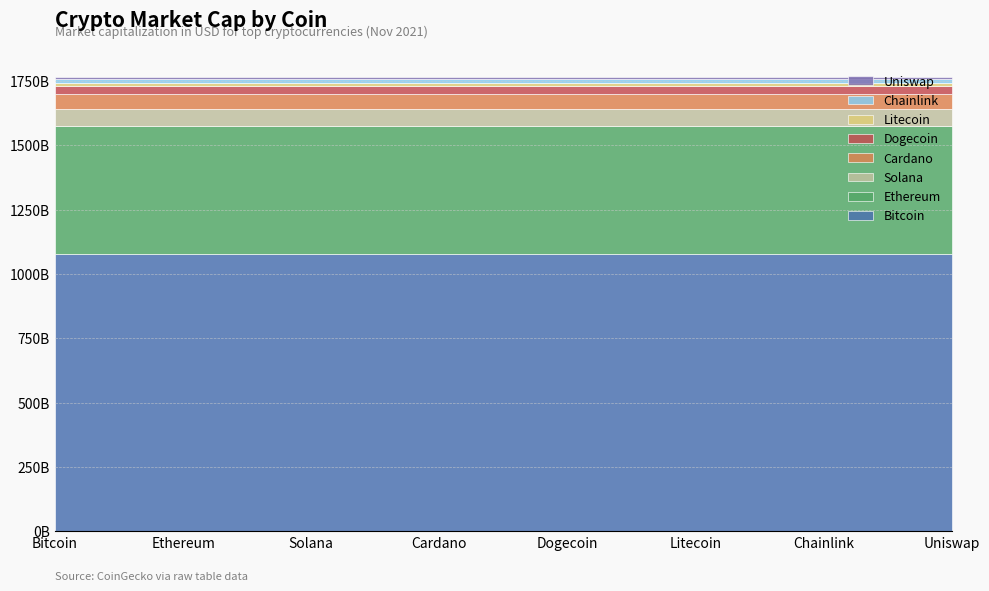

Which category has the highest value in the market_cap series?

Bitcoin